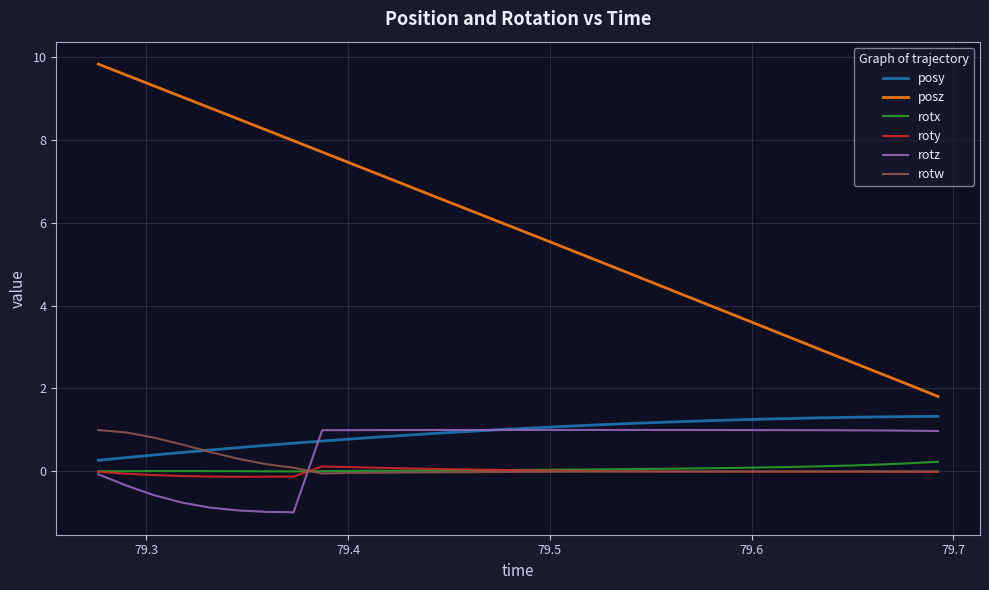

True or false: posz has more than 0 points higher than both neighbors.

False